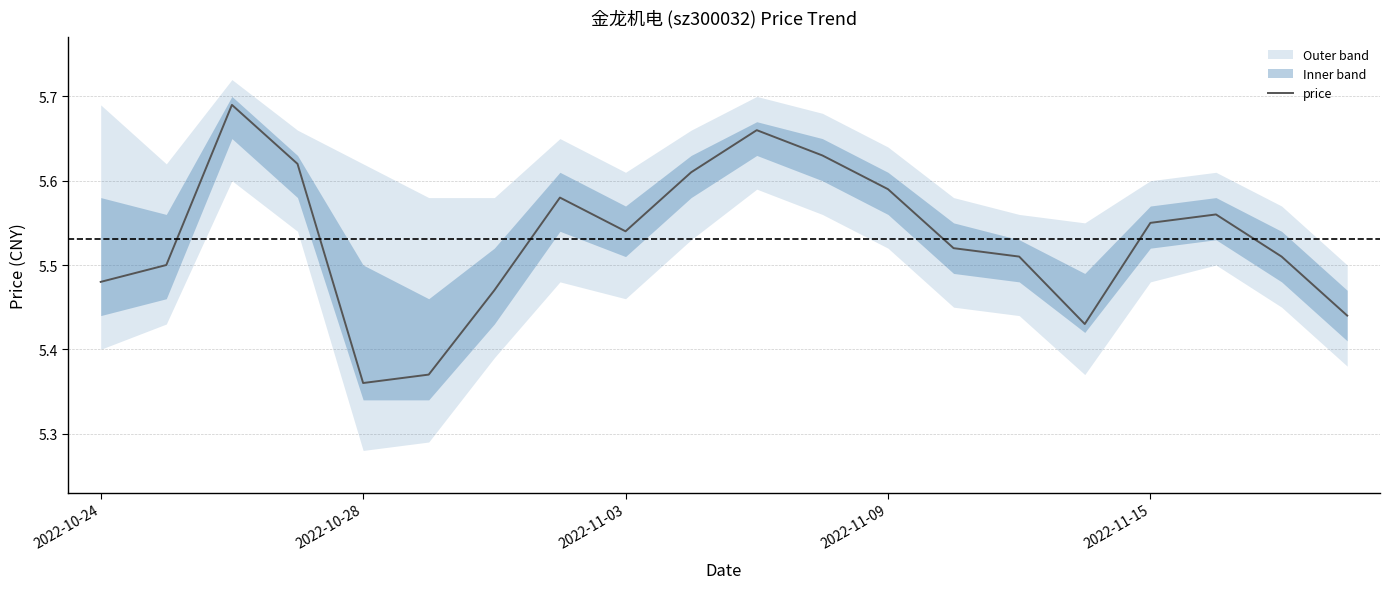

What is the ratio of the value at 2022-10-24 to the value at 18?

1.0